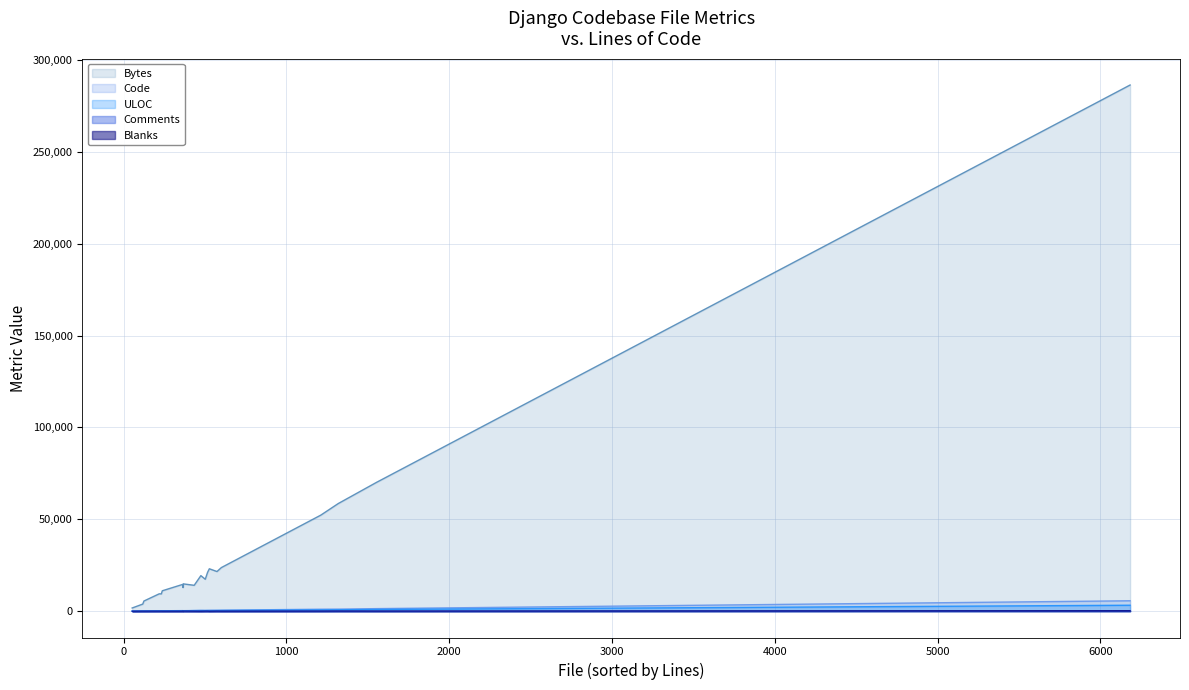

Is the value of Bytes at 10 greater than the value of ULOC at 12?

Yes